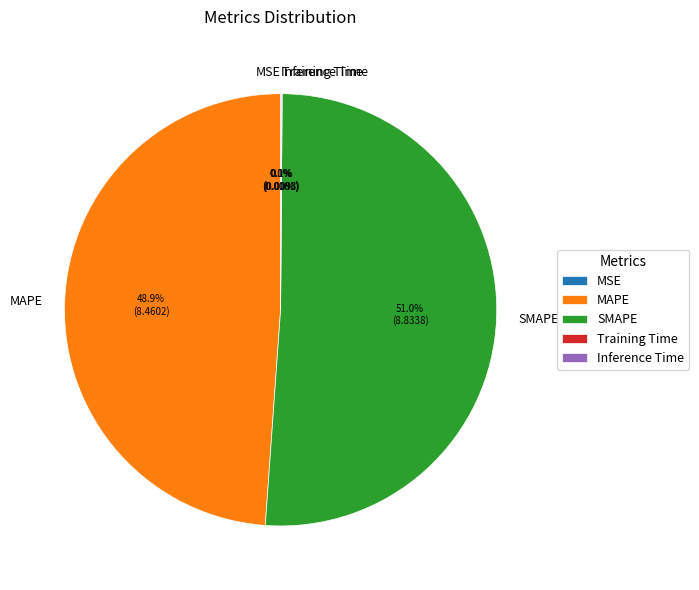

What is the majority slice?

SMAPE